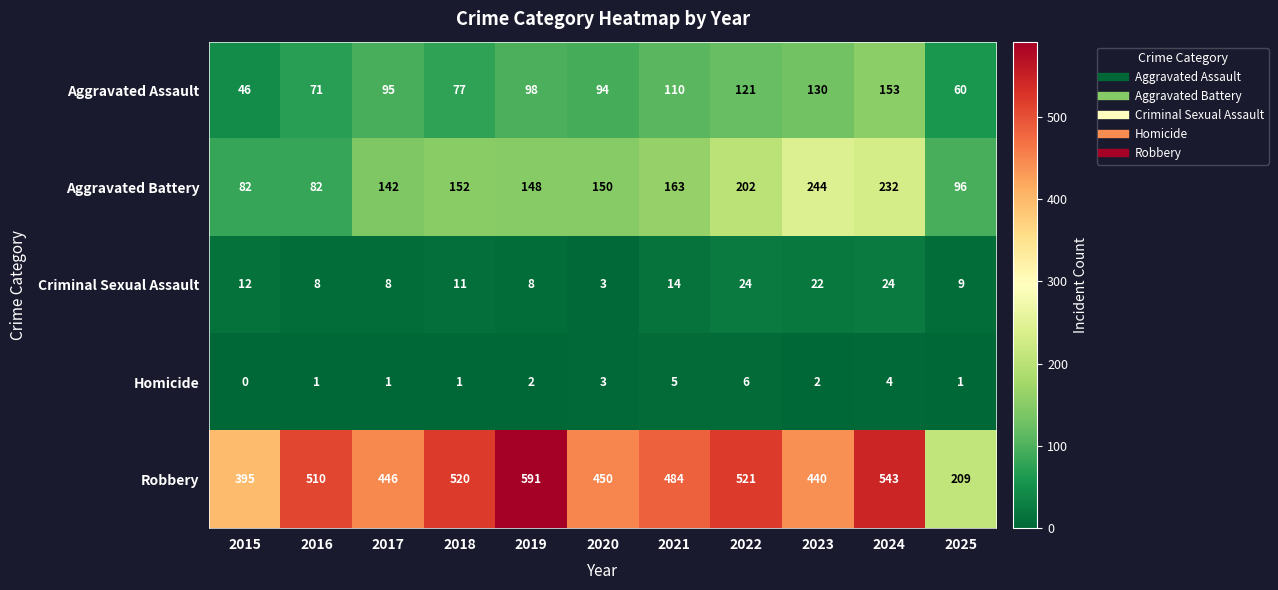

Which category has the lowest value across all series?

2015